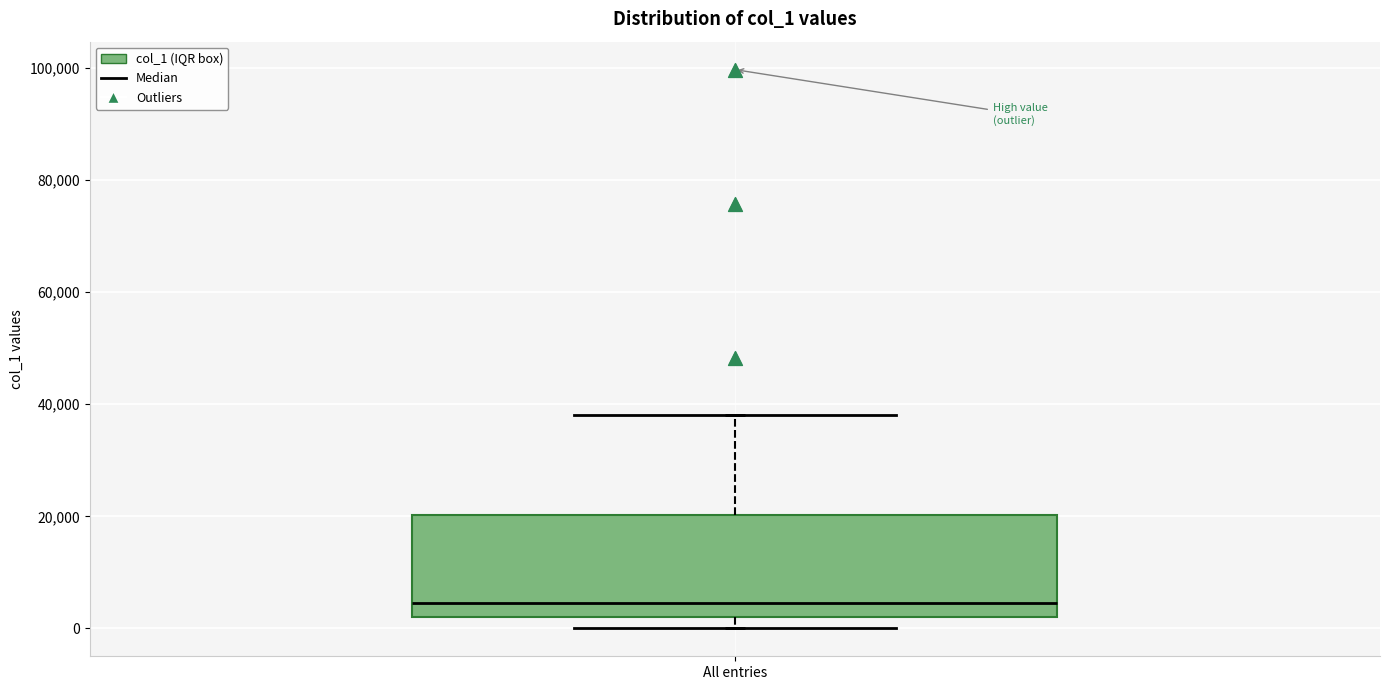

Read this box plot against the y-axis: the position of the median line, the range covered by the box, and the ends of both whiskers. The values are not printed on the chart, so give them approximately, as read against the axis.

median 4000, box 2000 to 20000, whiskers 0 to 38000